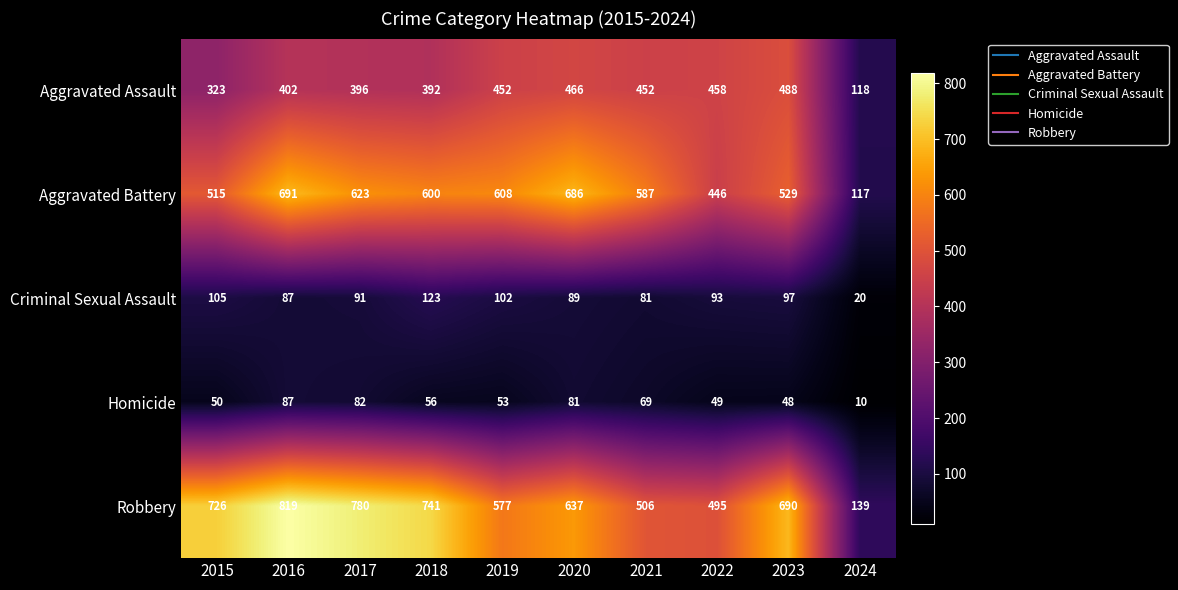

Is it true that Aggravated Assault equals 452 at 2019?

True